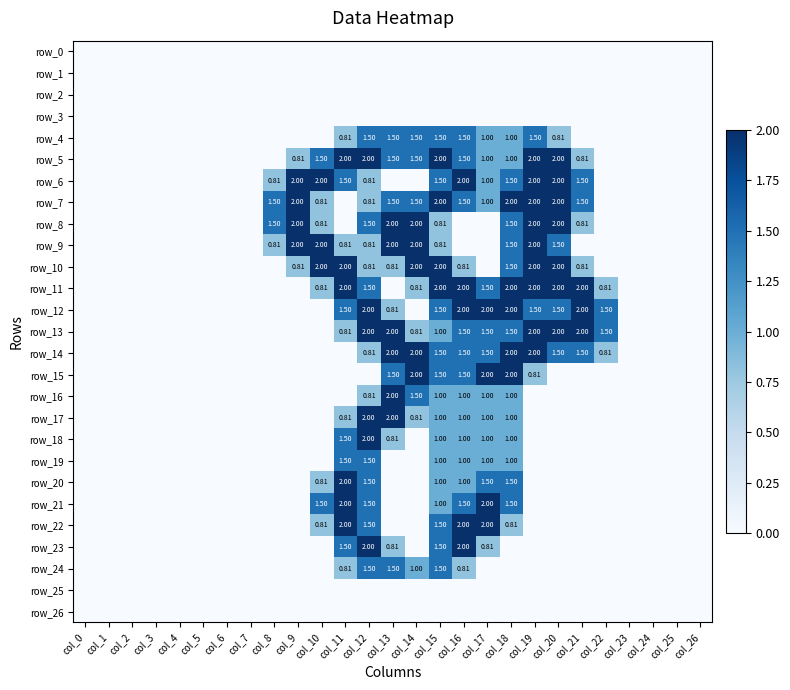

Where is row_22 nearest to the value 1?

col_10